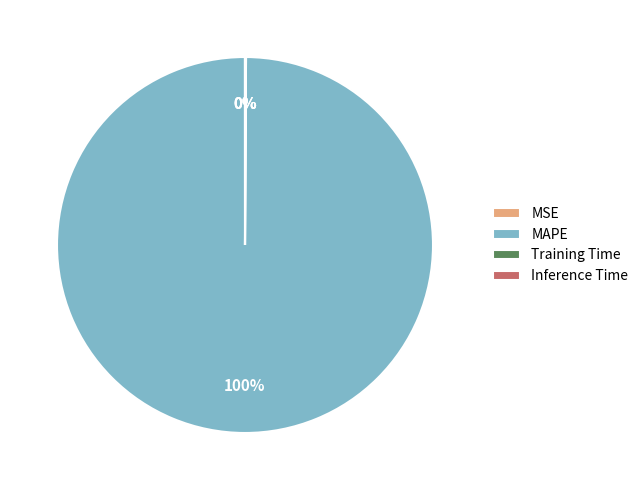

What is the largest slice in the pie chart?

MAPE